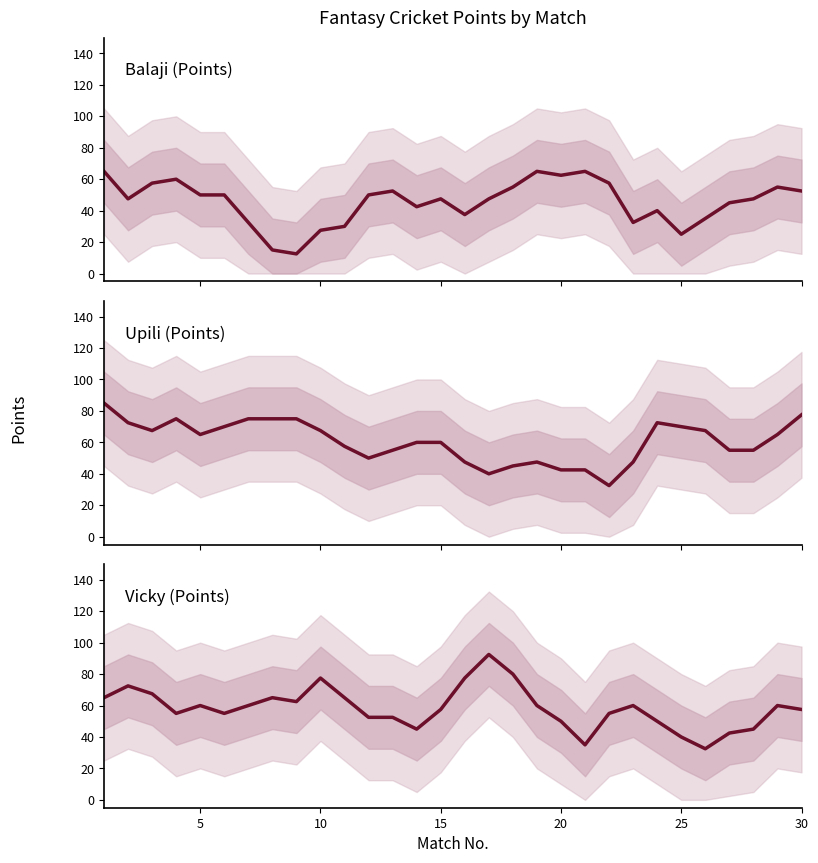

How many lines are shown in the chart?

3